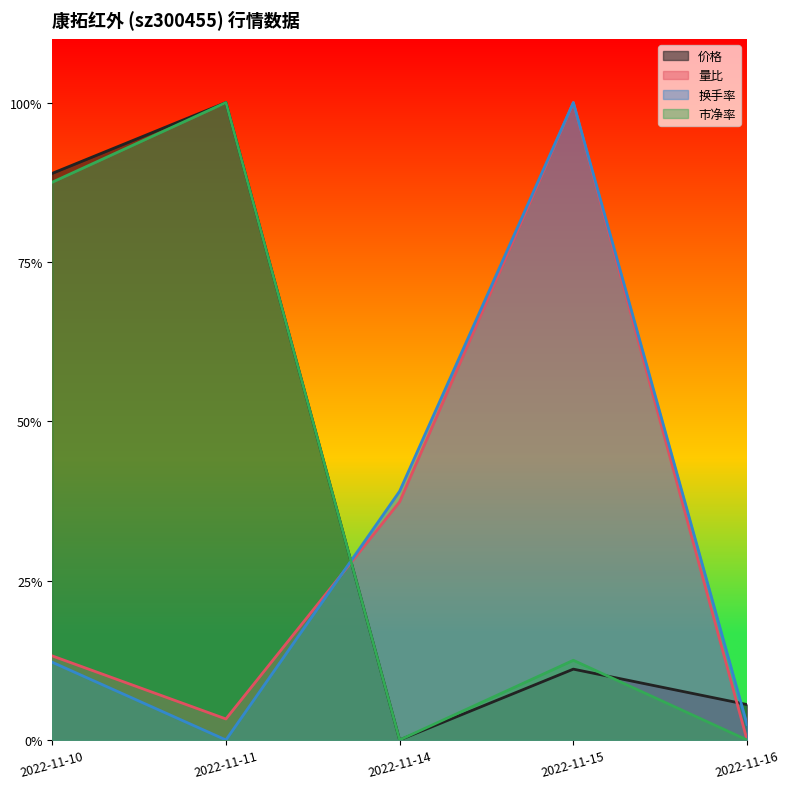

Which series has the largest total across all categories?

价格